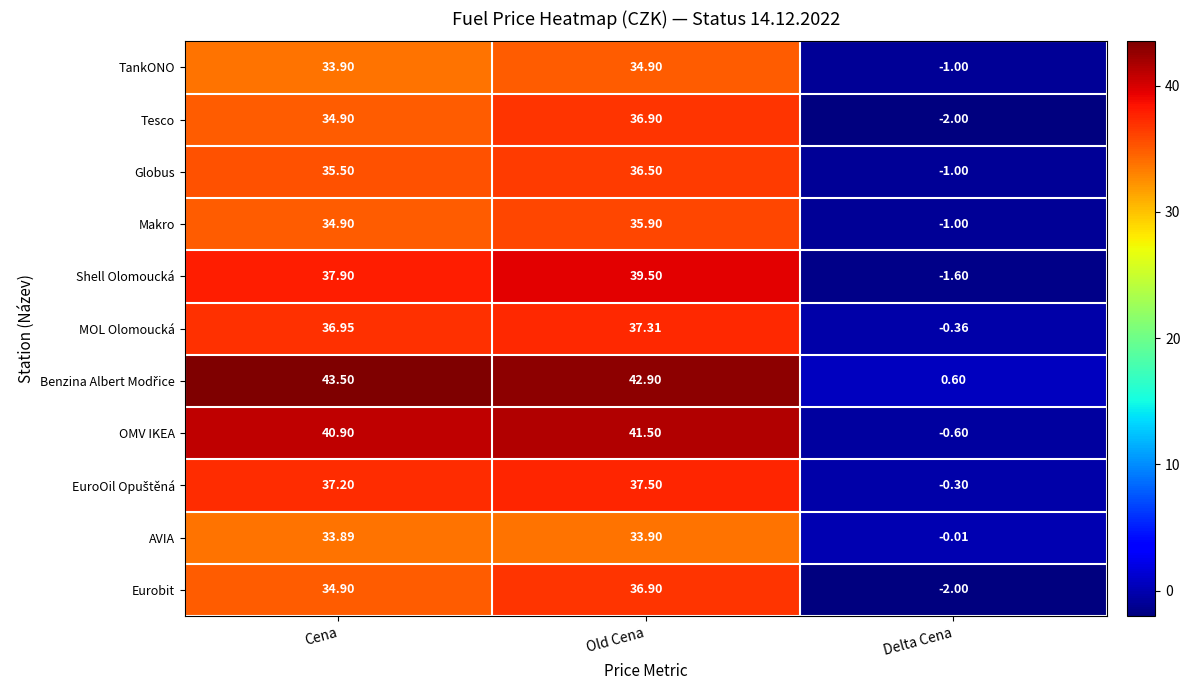

List the labels in order of TankONO value, smallest first.

Delta Cena, Cena, Old Cena